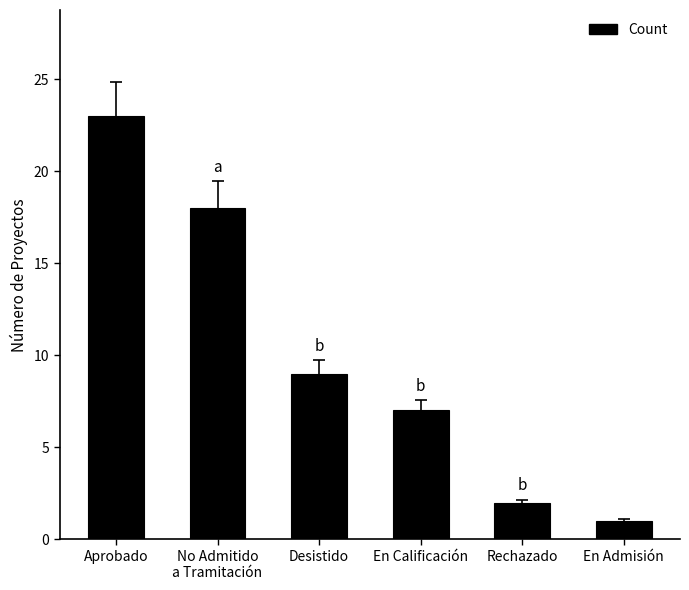

Rank the categories by value from lowest to highest.

En Admisión, Rechazado, En Calificación, Desistido, No Admitido
a Tramitación, Aprobado